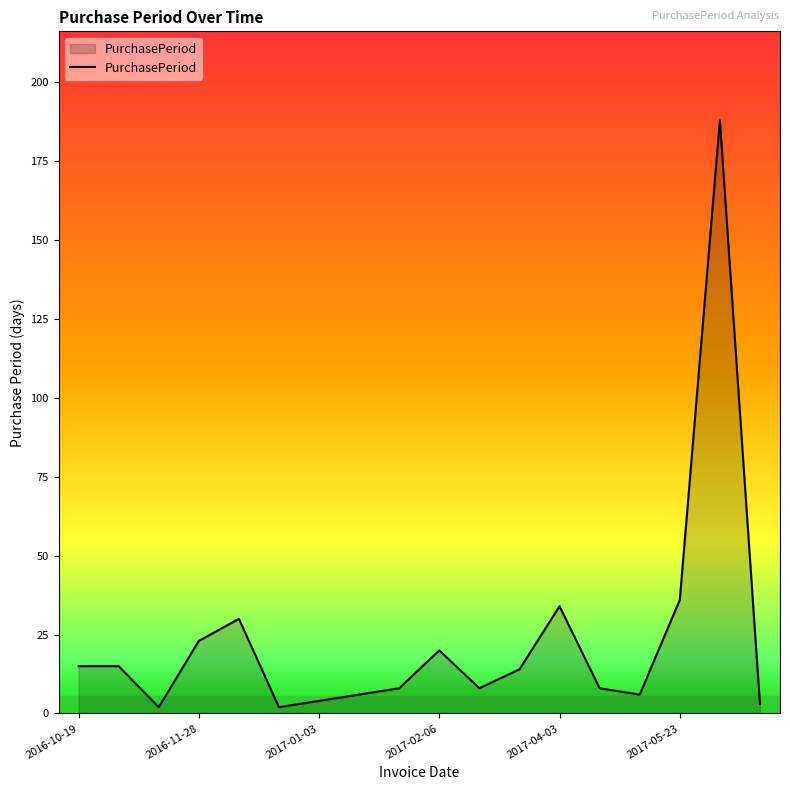

What is the maximum value shown in the chart?

188